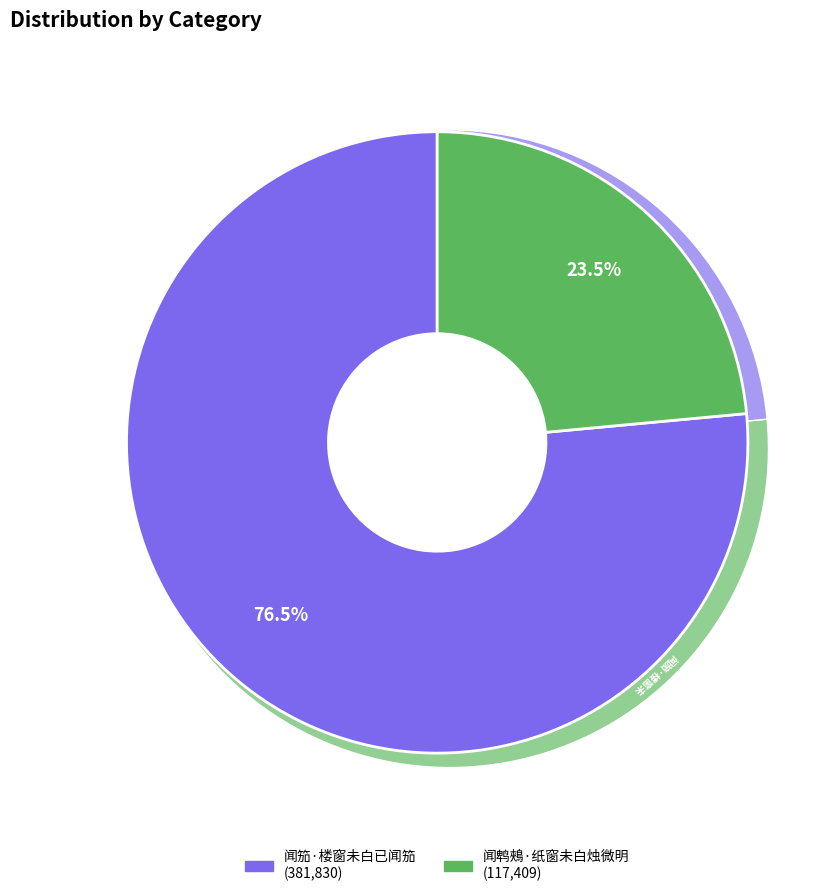

To the nearest percent, what is the average slice percentage?

50%